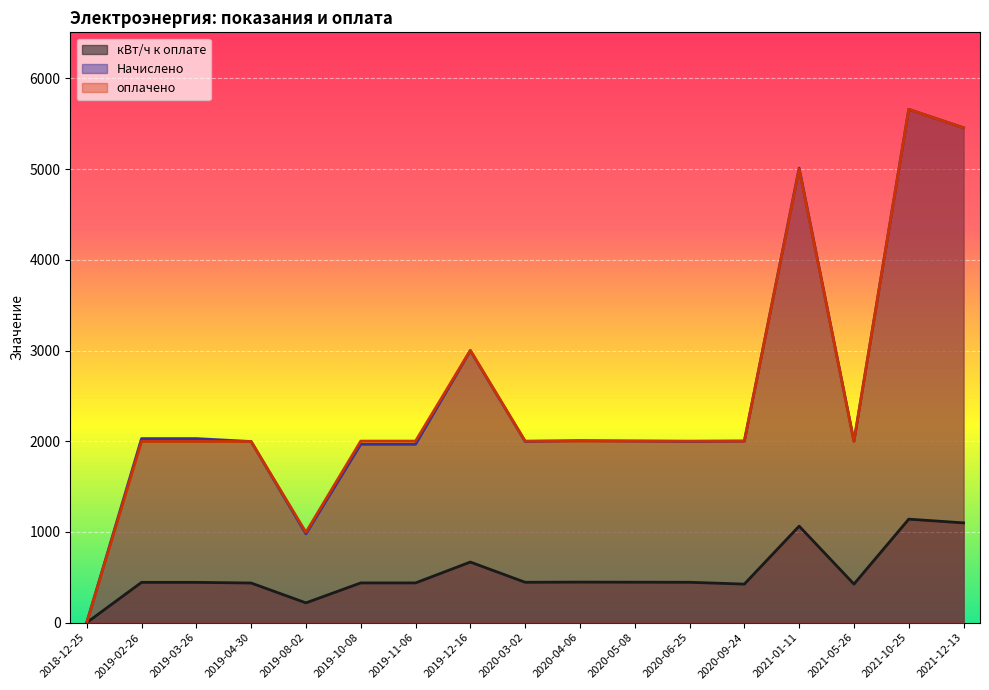

How many values in оплачено are above zero?

16